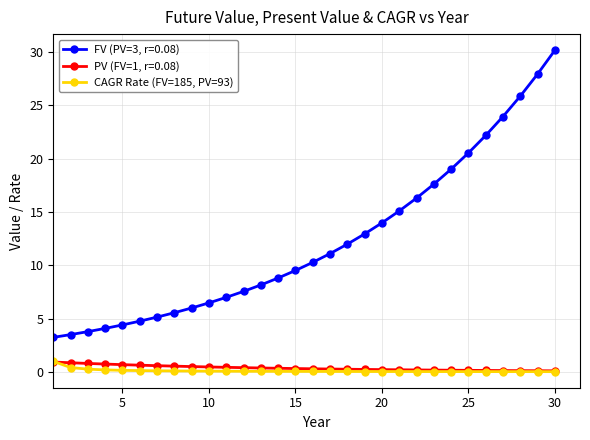

What is the highest value of the FV (PV=3, r=0.08) series?

30.2